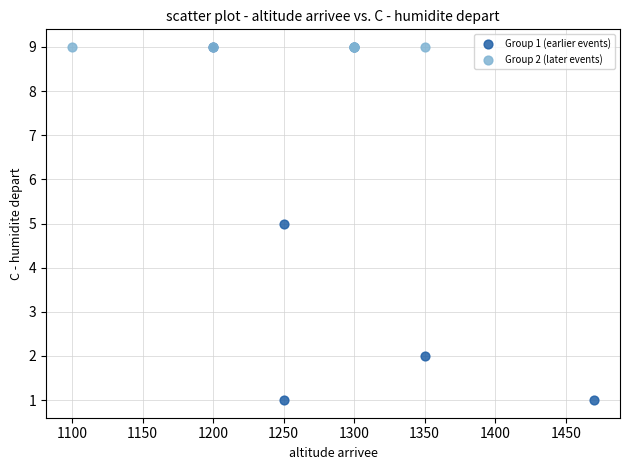

Which series contains the lowest Y value?

Group 1 (earlier events)